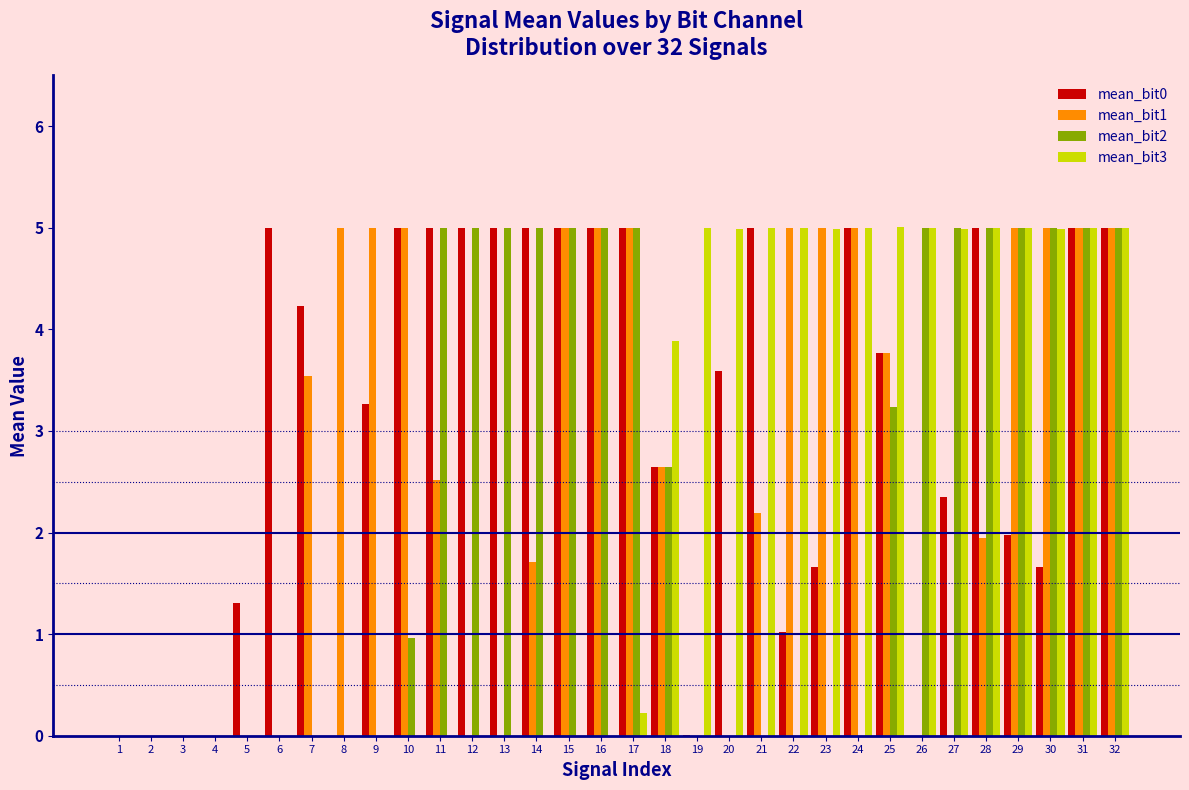

What is the maximum value shown in the chart?

5.0